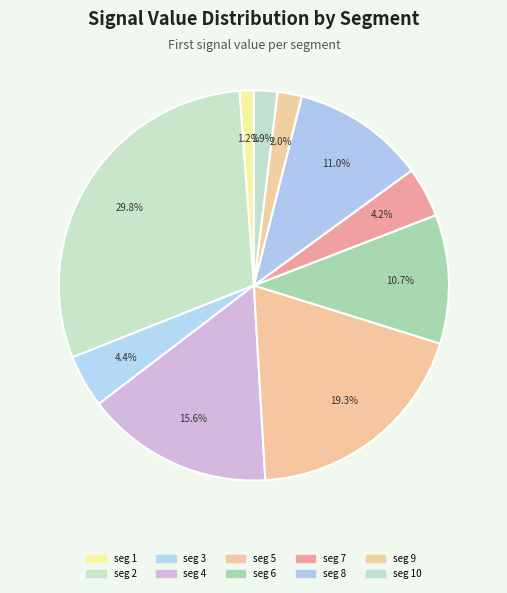

Which category has the biggest portion of the pie?

seg 2